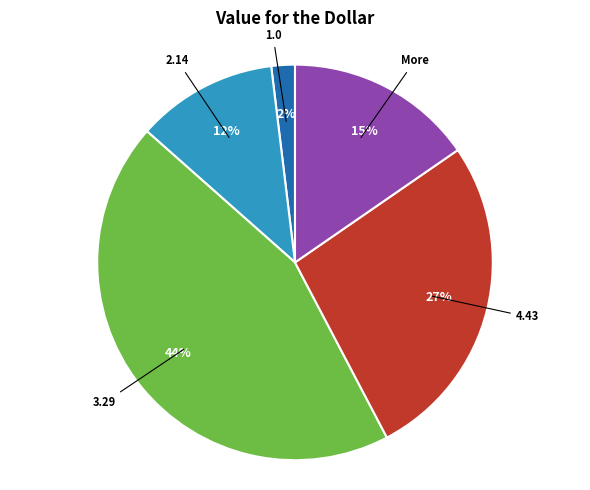

Does any single category account for the majority?

No